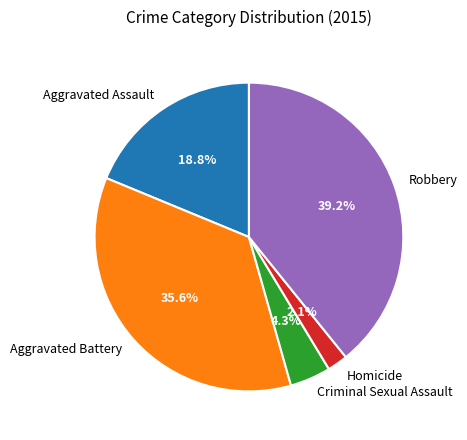

To the nearest percent, what portion does Aggravated Battery represent?

36%